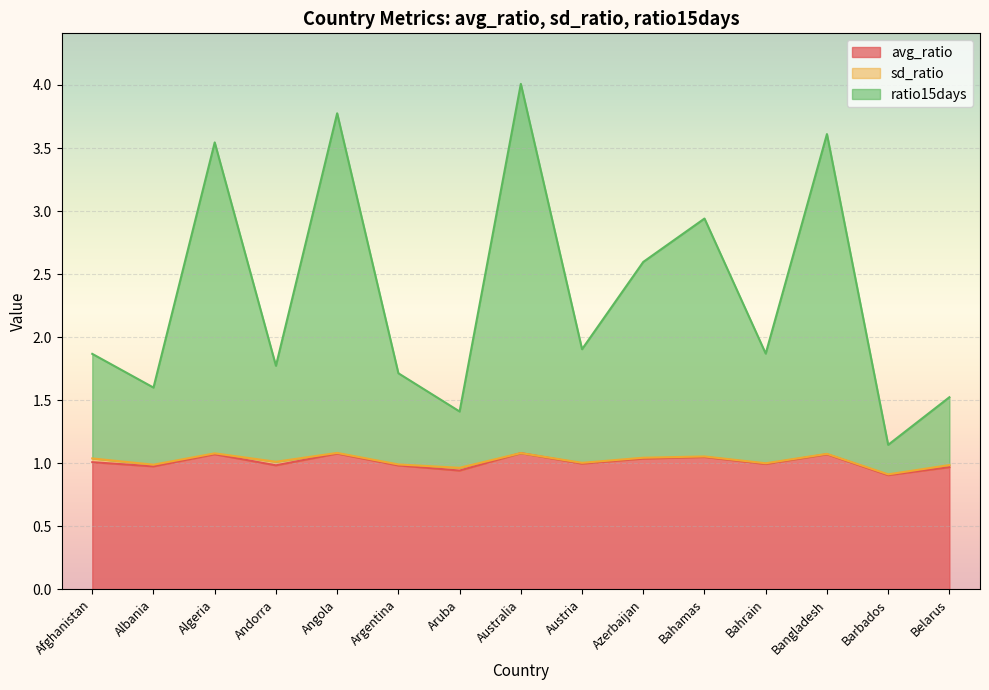

True or false: ratio15days and avg_ratio intersect in this chart.

False